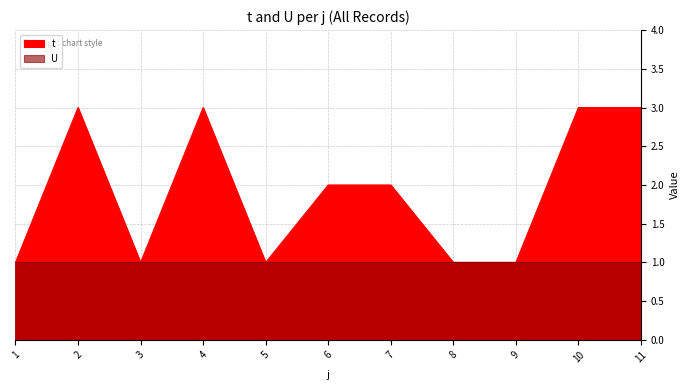

The value at 3 is 1. True or false?

True